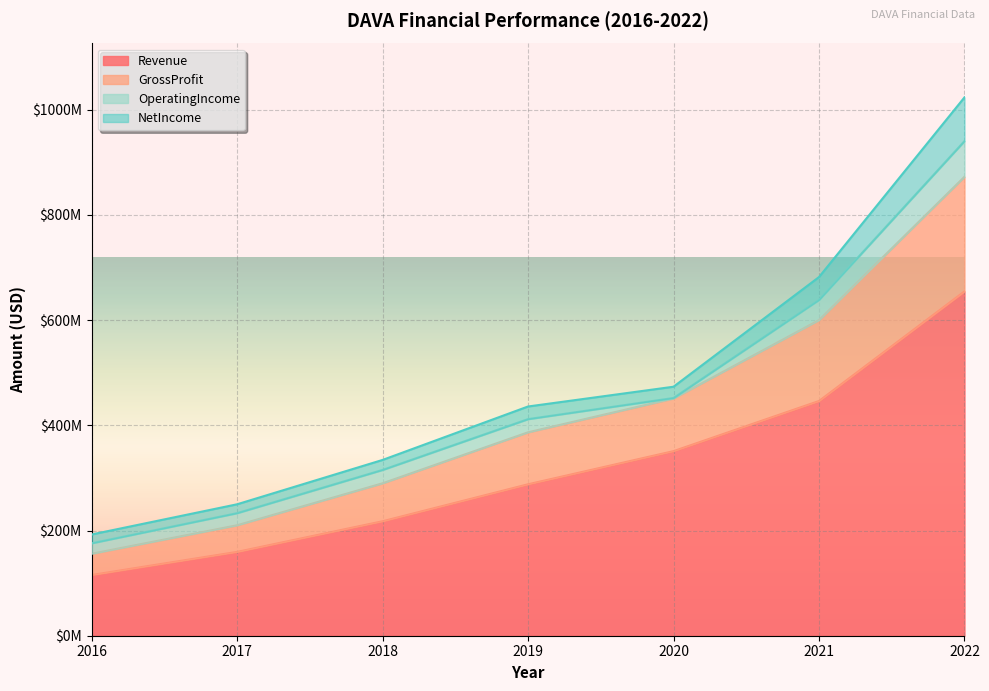

What are all the series names shown in the legend?

Revenue, GrossProfit, OperatingIncome, NetIncome